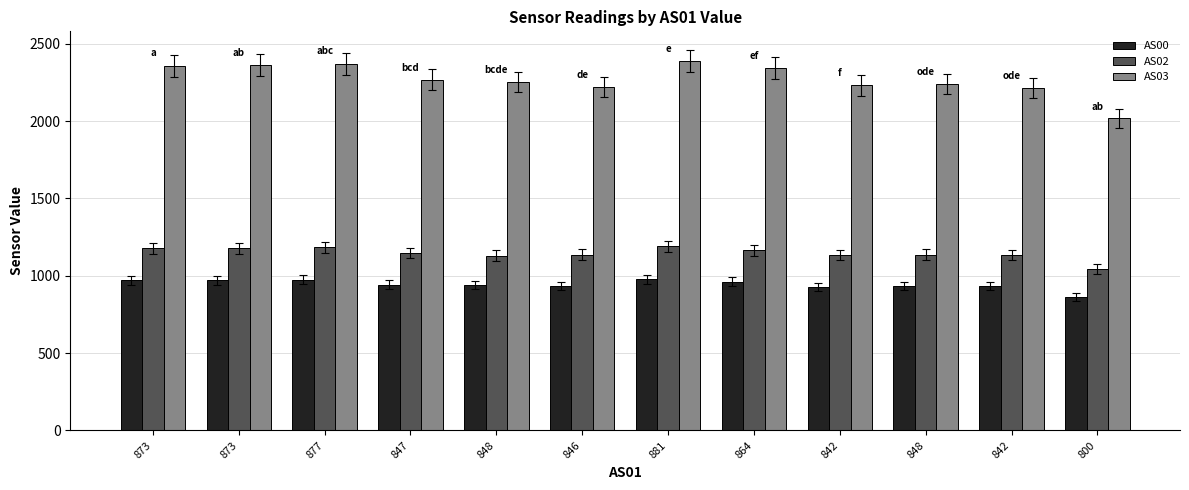

Where is AS03 nearest to the value 2201?

842